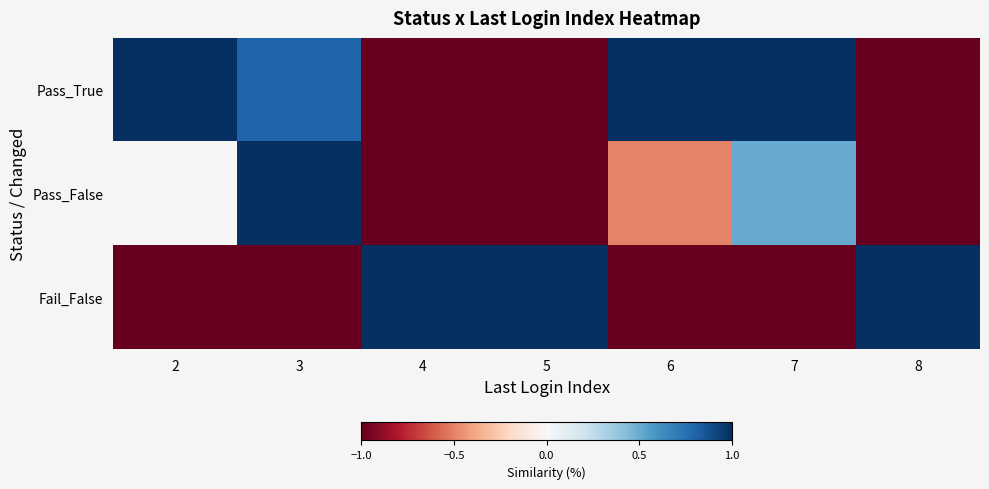

Which series has the largest total across all categories?

Pass_True